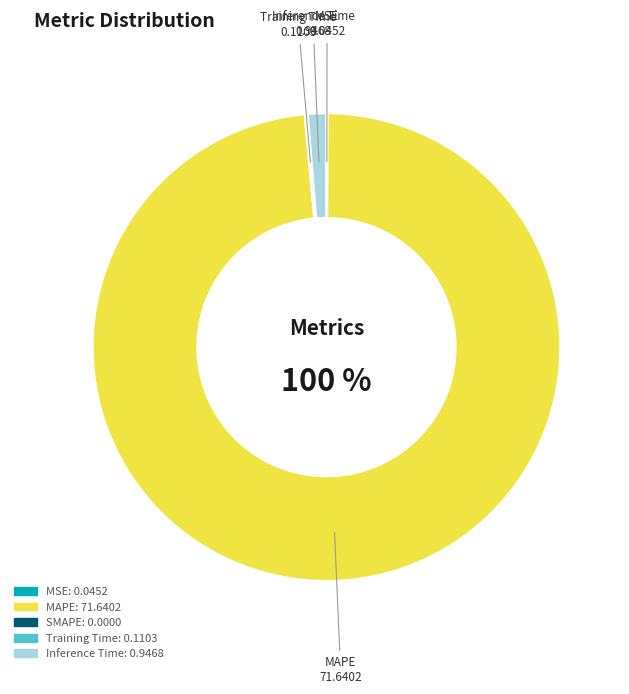

Does any single category account for the majority?

Yes